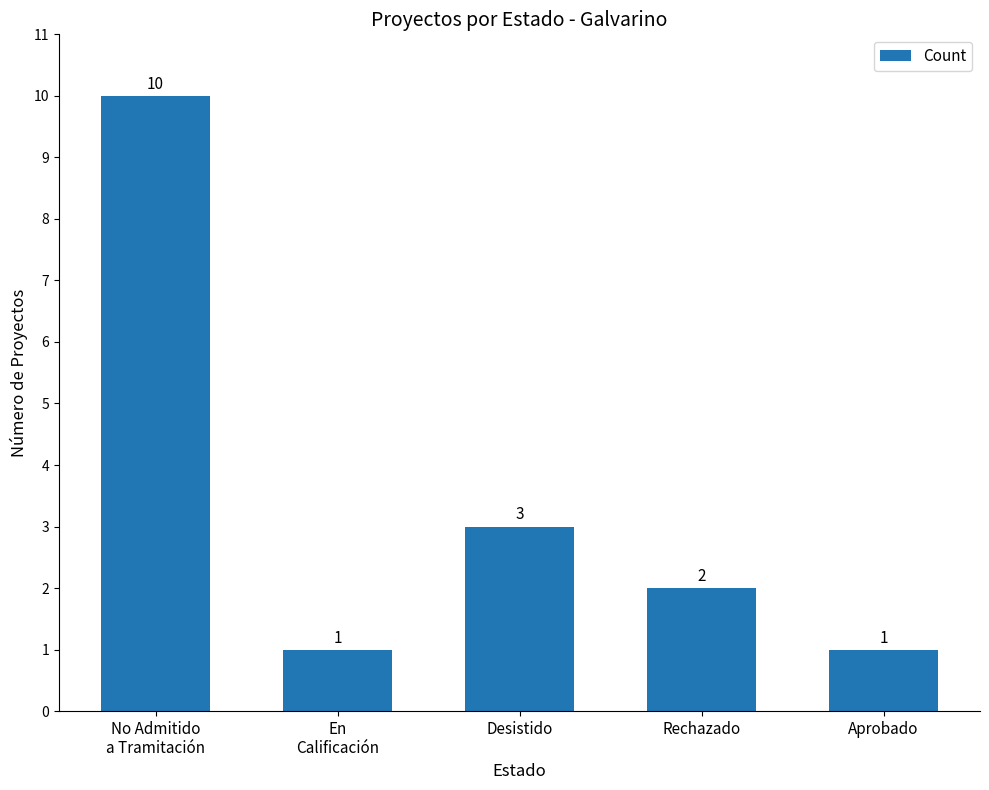

Which category has the highest value across all series?

No Admitido
a Tramitación